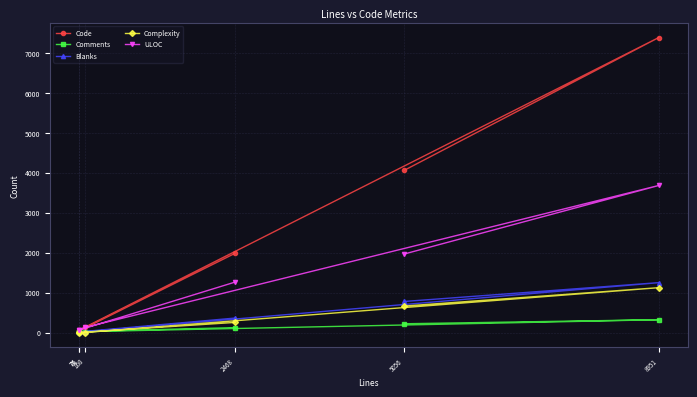

How many lines are shown in the chart?

5